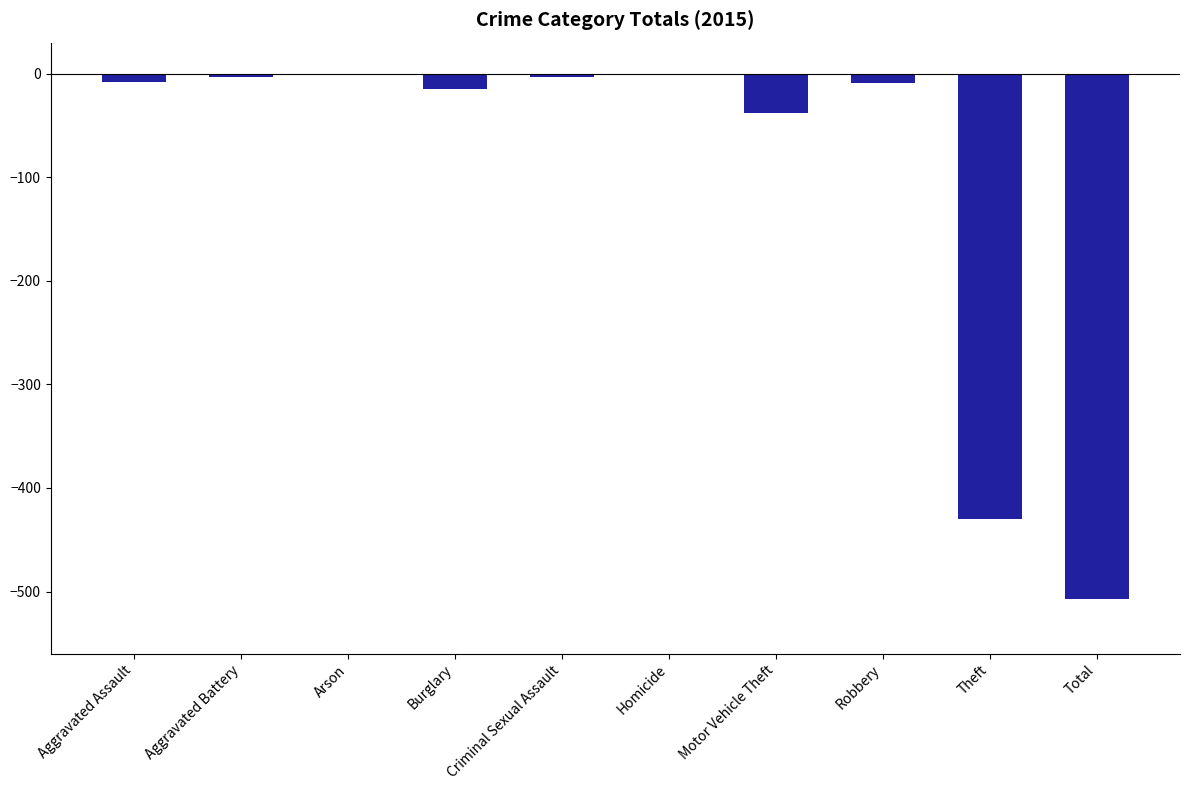

What is the sum of the values at Arson and Total?

-507